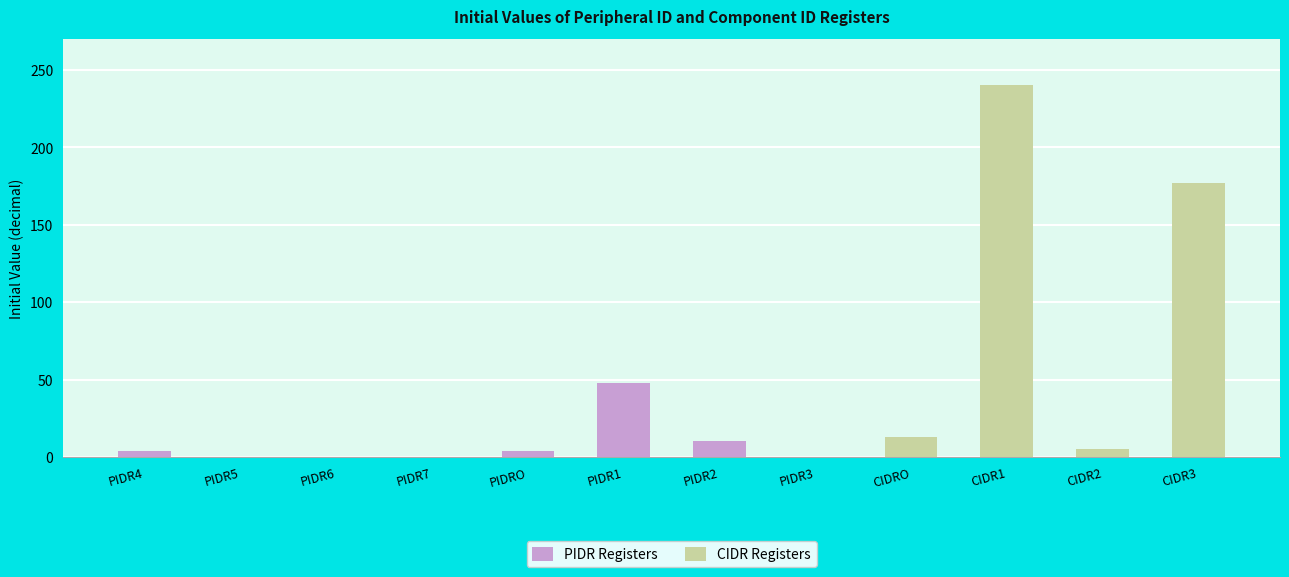

Reading left to right, list all the values displayed in this chart.

4	0	0	0	4	48	10	0	13	240	5	177